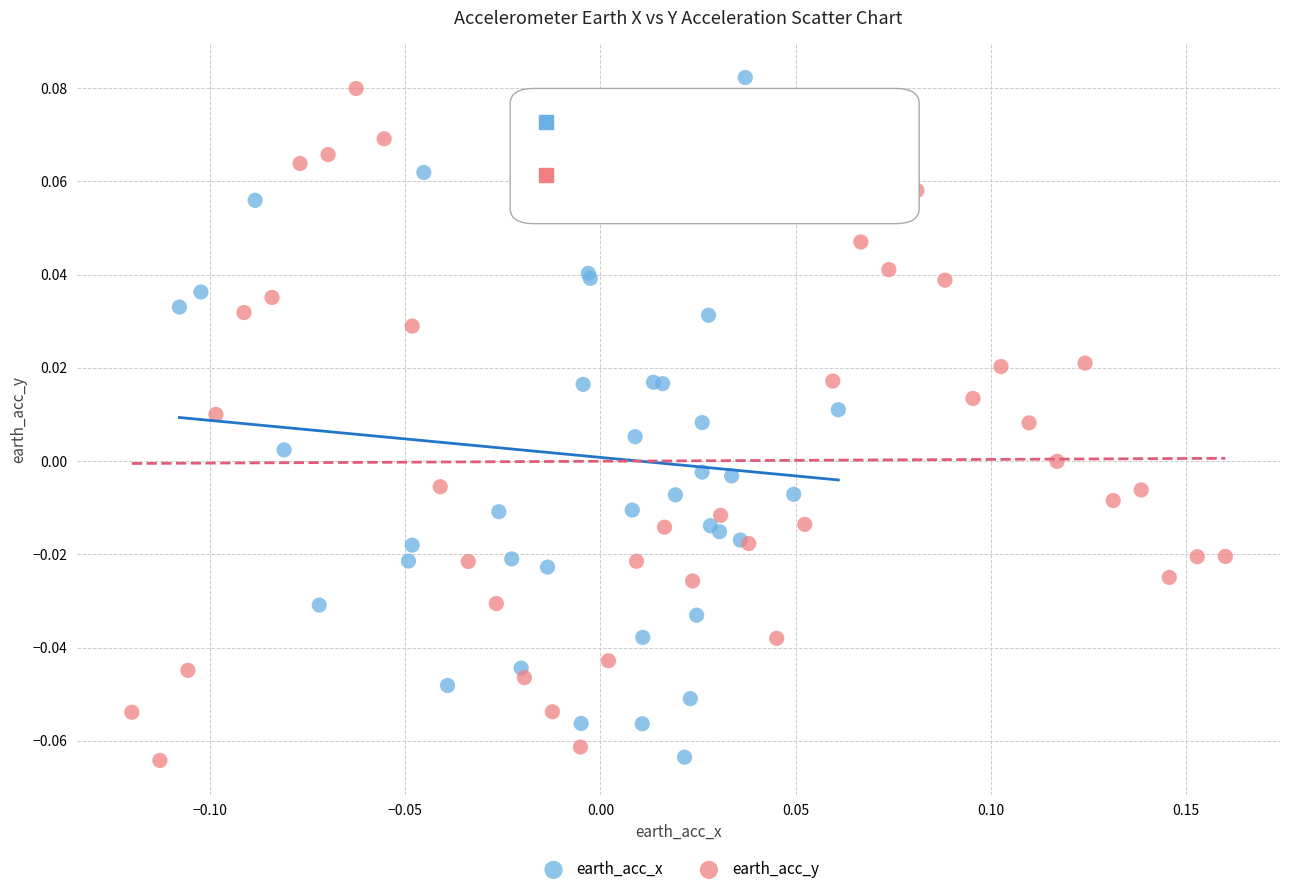

What are all the series names shown in the legend?

earth_acc_x, earth_acc_y